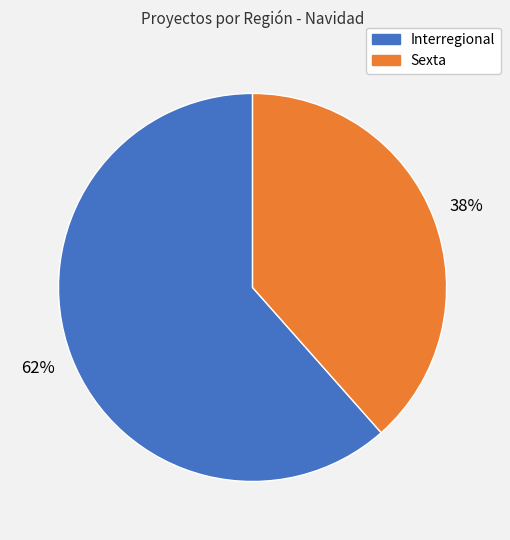

Is it true that Sexta is 25% of the pie?

False